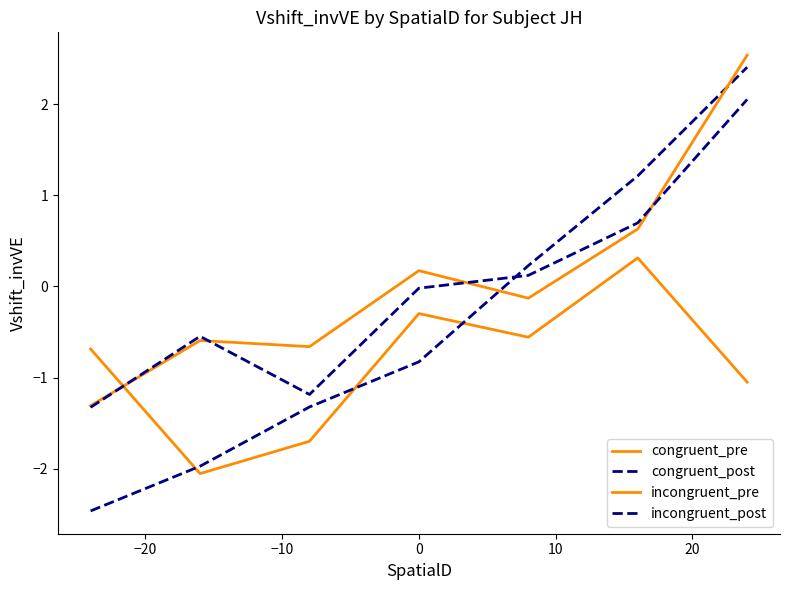

What is the difference between the second highest and second lowest values in the incongruent_pre series?

1.3